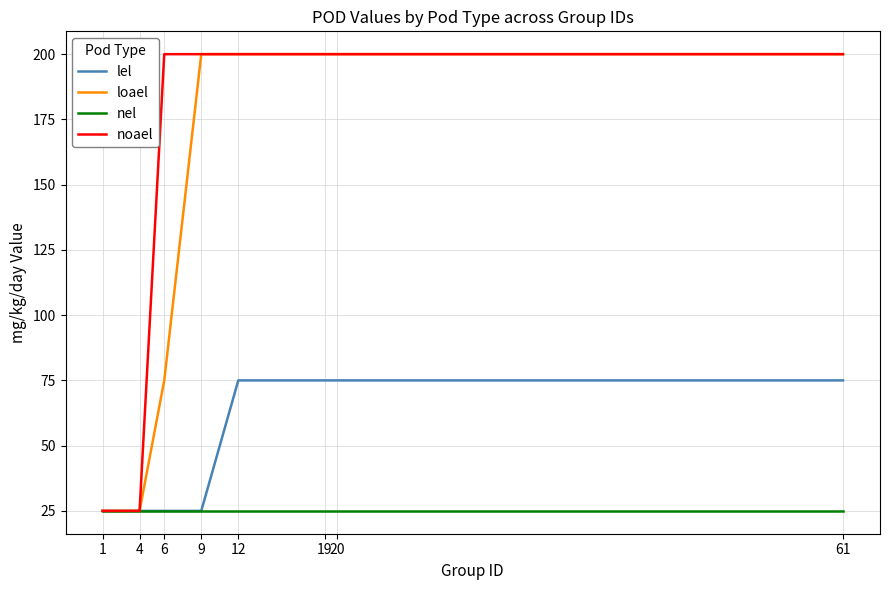

What is the sum of all nel values?

200